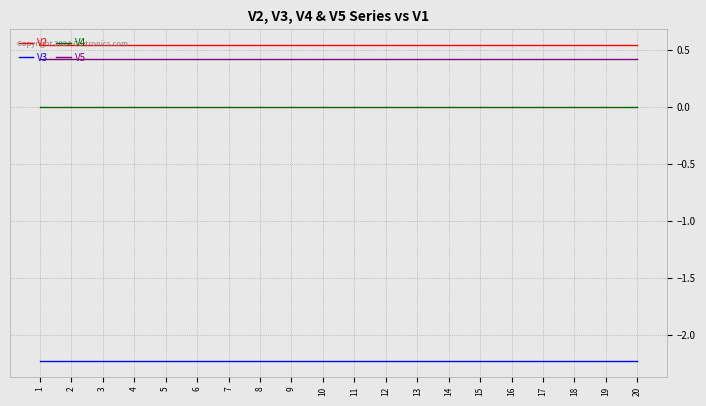

Is the value of V5 at 15 greater than the value of V2 at 8?

No